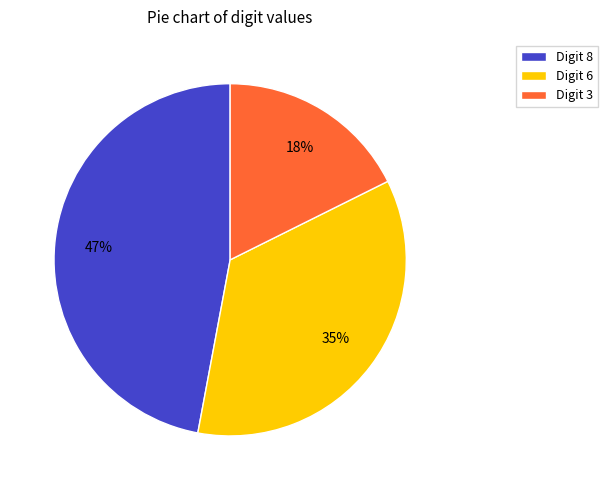

To the nearest percent, what percentage of the pie is Digit 3?

18%